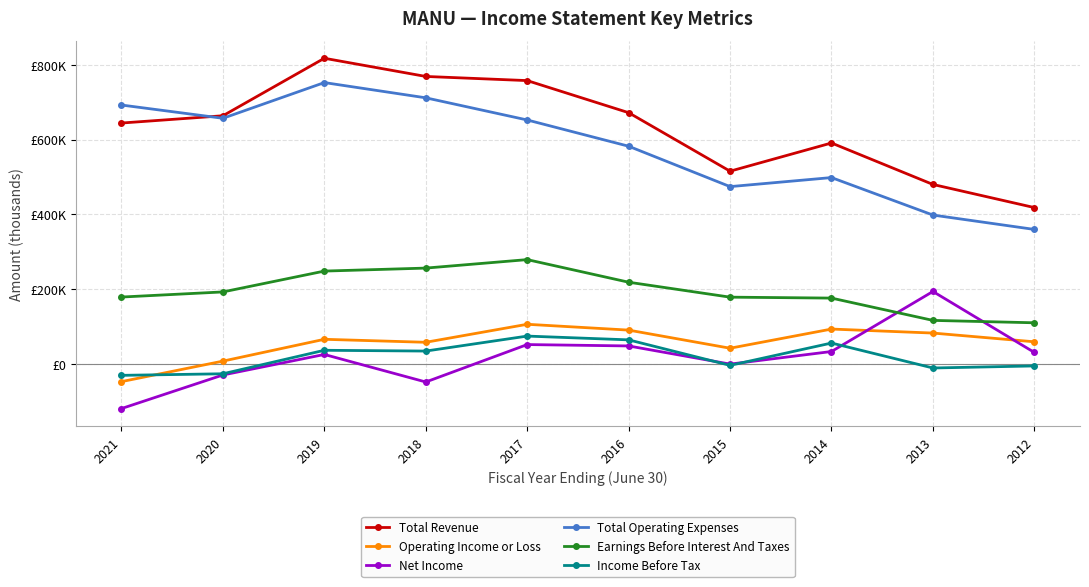

What is the total value across all series at 2016?

1672700